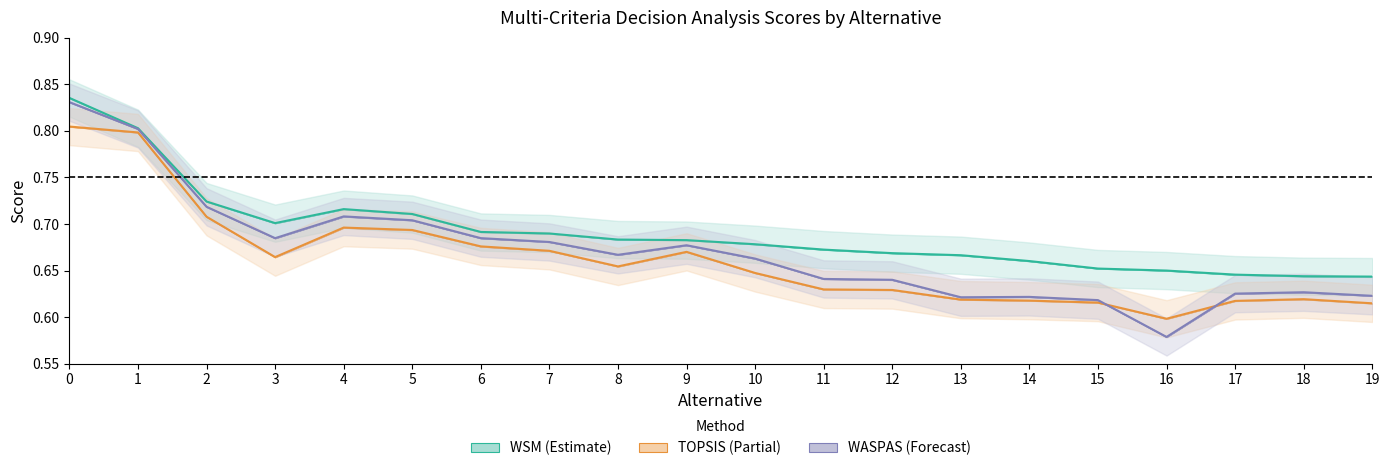

Which series has the widest spread of values?

WASPAS